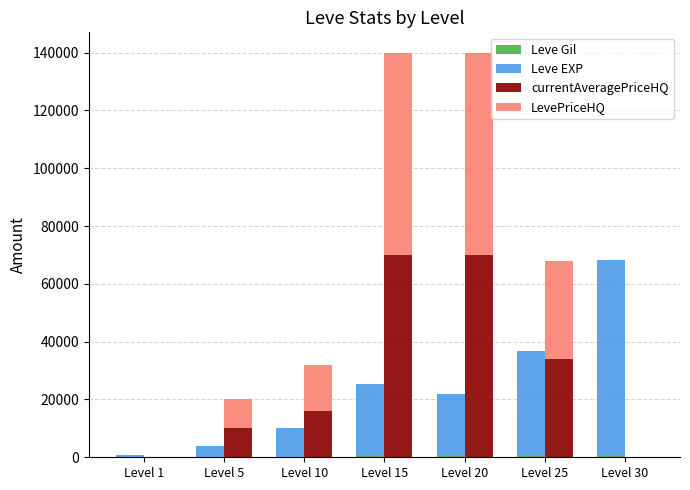

Which category has the highest value in the LevePriceHQ series?

Level 20